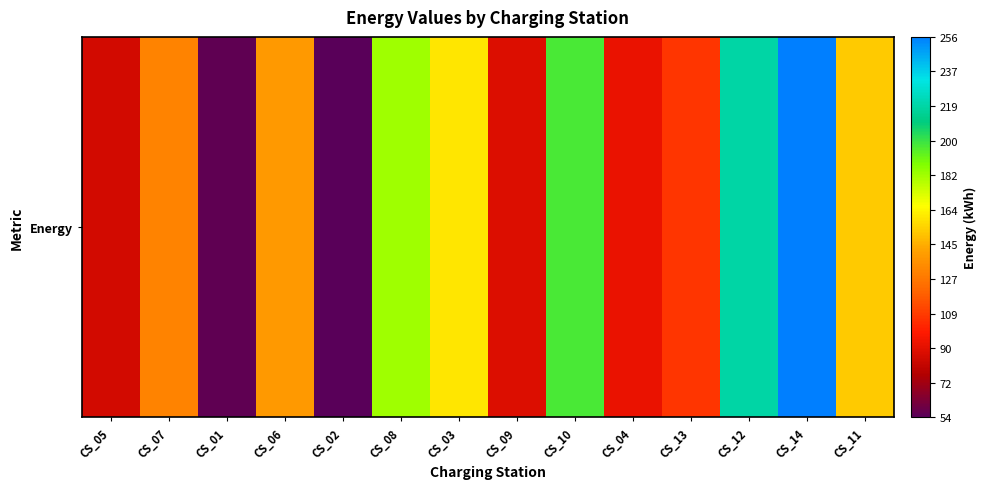

How many data points does each series have?

14